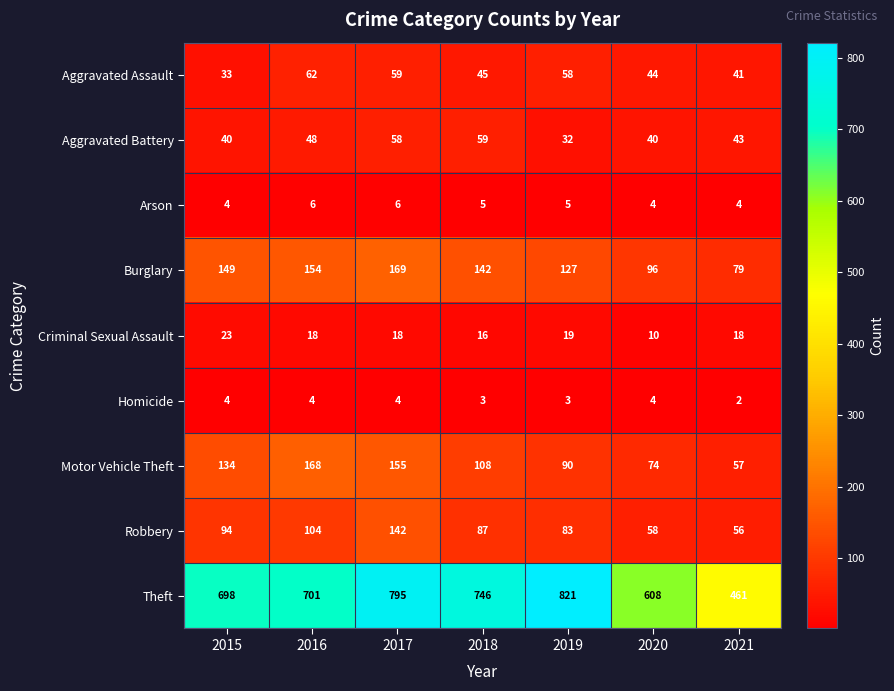

What is the sum of the Arson values at 2019 and 2016?

11